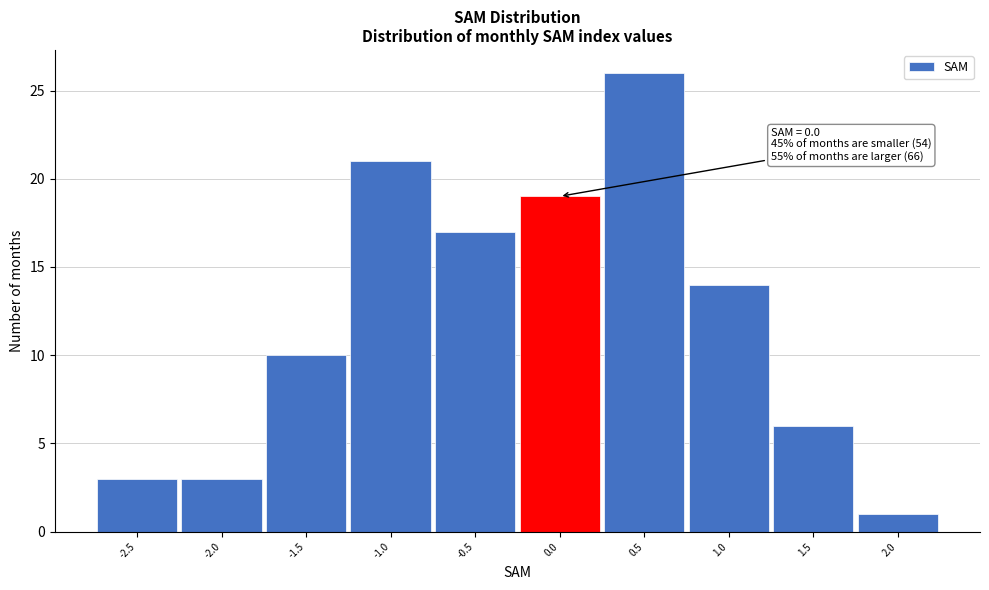

Reading right to left, transcribe all the data shown in this chart.

2.0=1	1.5=6	1.0=14	0.5=26	0.0=19	-0.5=17	-1.0=21	-1.5=10	-2.0=3	-2.5=3